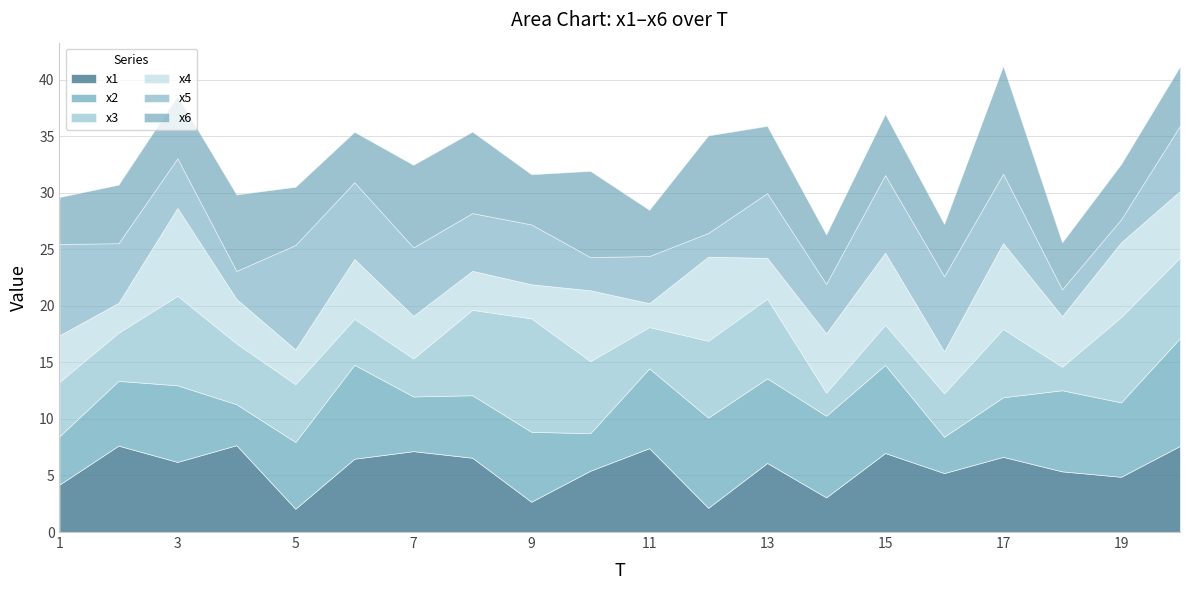

What is the difference between the x3 values at 3 and 2?

3.7